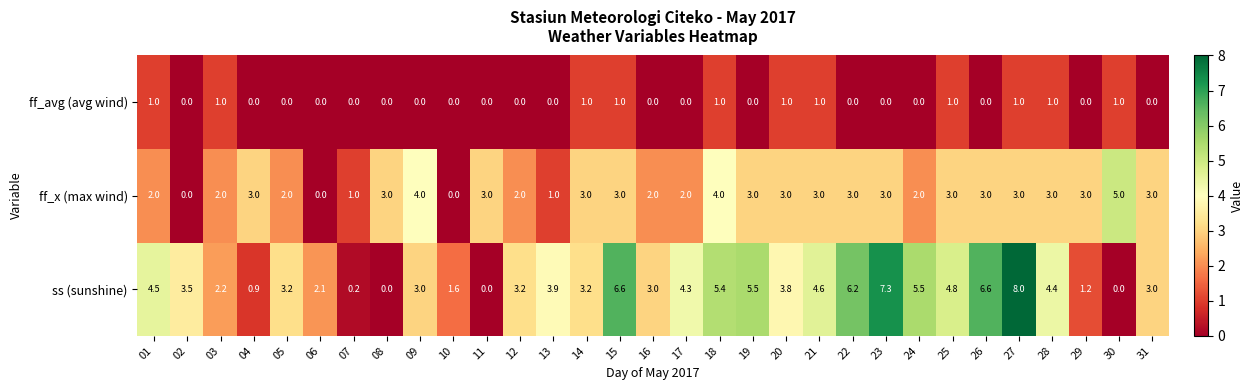

Rank the series by their average value, from highest to lowest.

ss (sunshine), ff_x (max wind), ff_avg (avg wind)